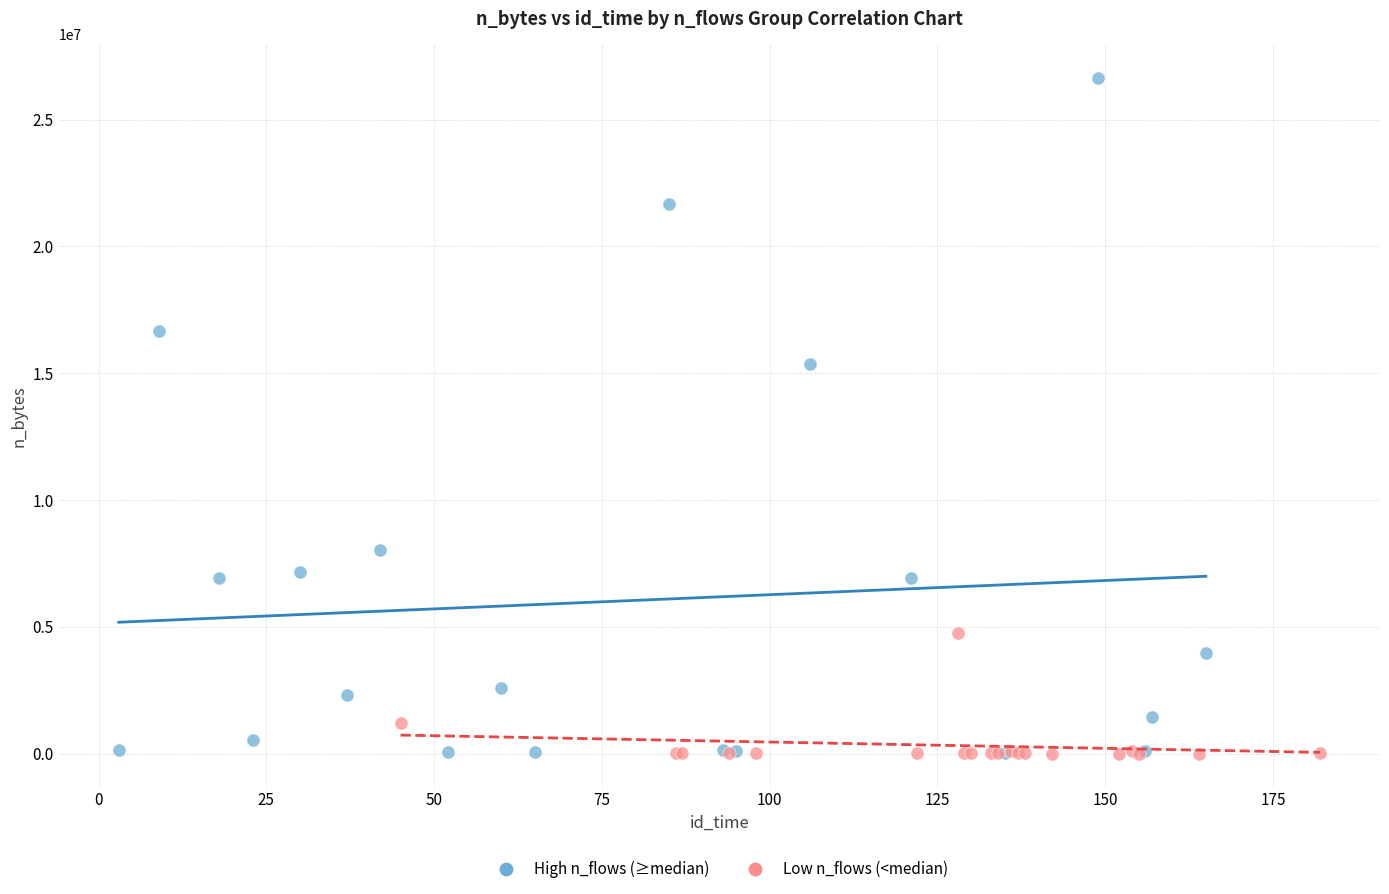

What are all the series names shown in the legend?

High n_flows (≥median), Low n_flows (<median)